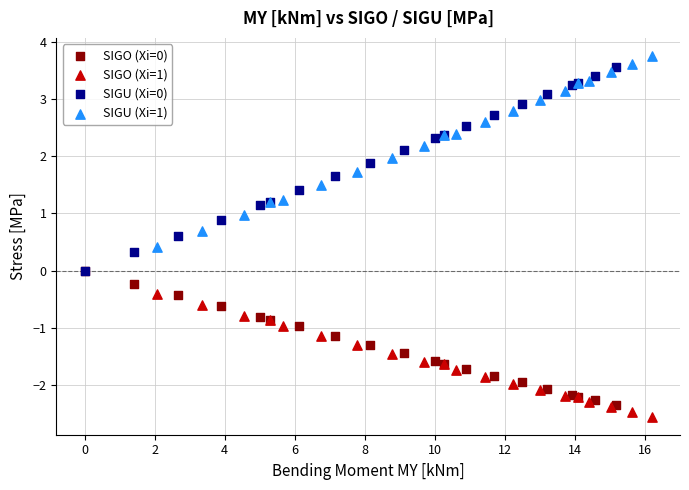

Which series contains the highest Y value?

SIGU (Xi=1)